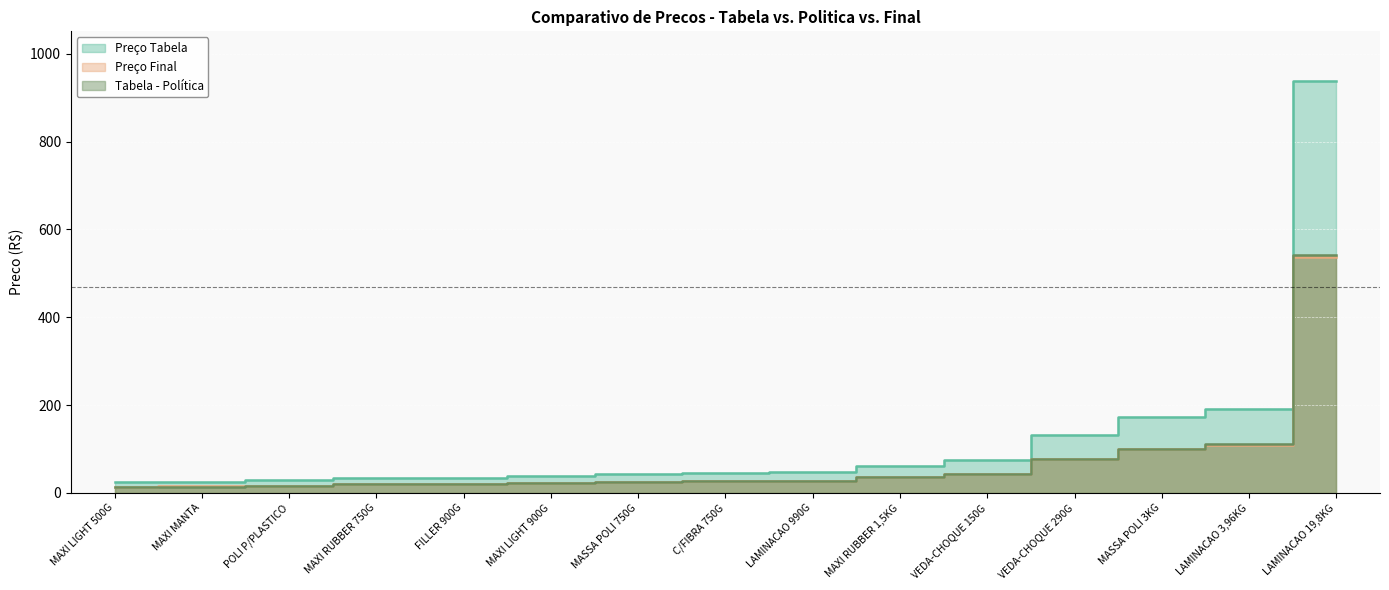

Which series has the largest total across all categories?

PRECO_TABELA